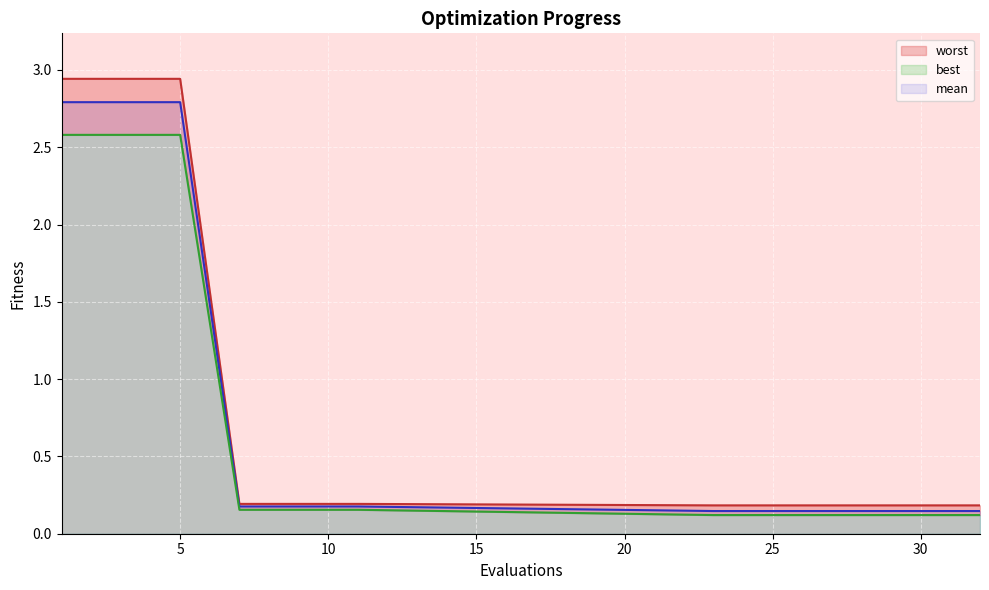

True or false: mean and worst cross at least once.

False